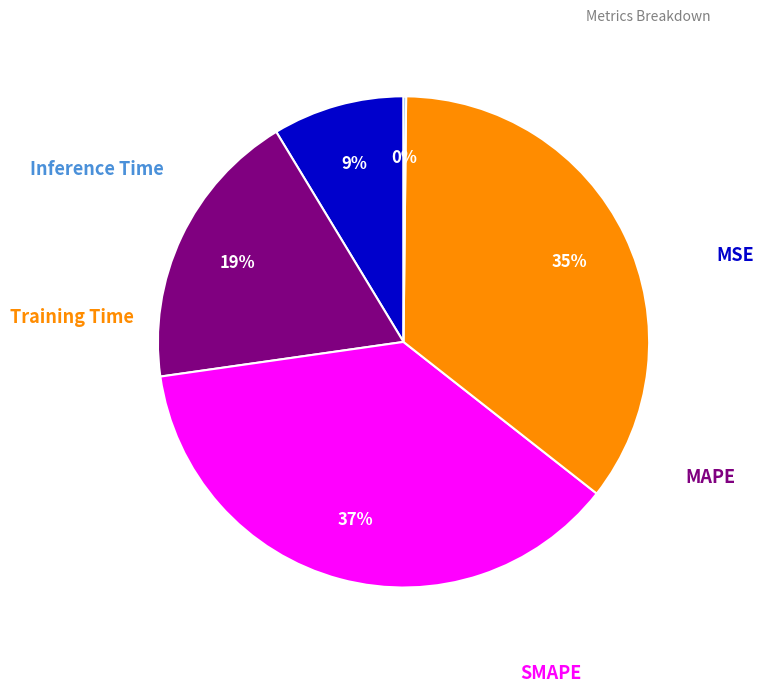

Is there a majority slice in this chart?

No